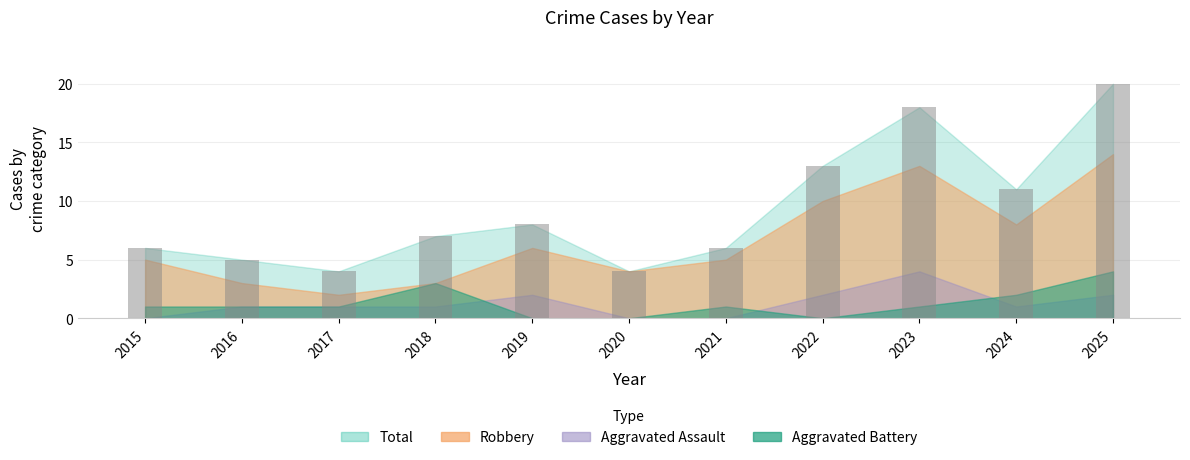

Approximately how many times larger is the value at 2019 compared to 2018?

1.1